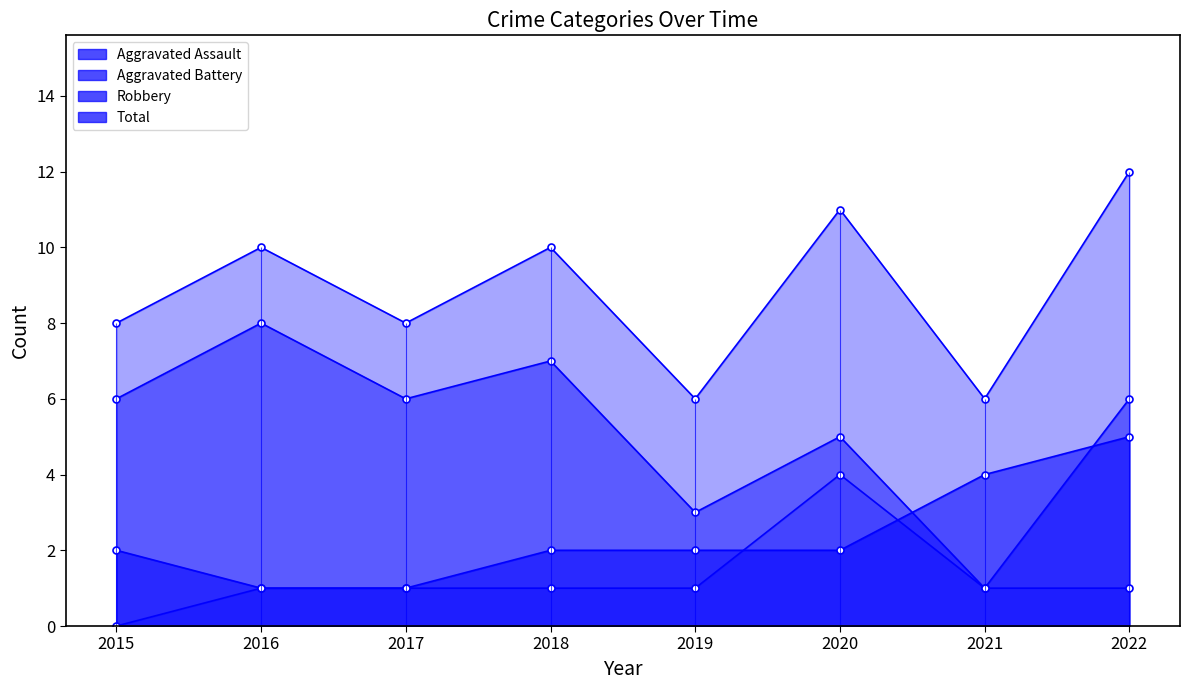

What is the total value across all series at 2016?

20